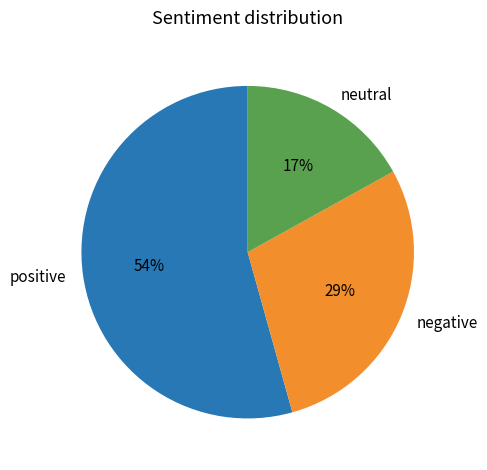

Which category accounts for the majority?

positive